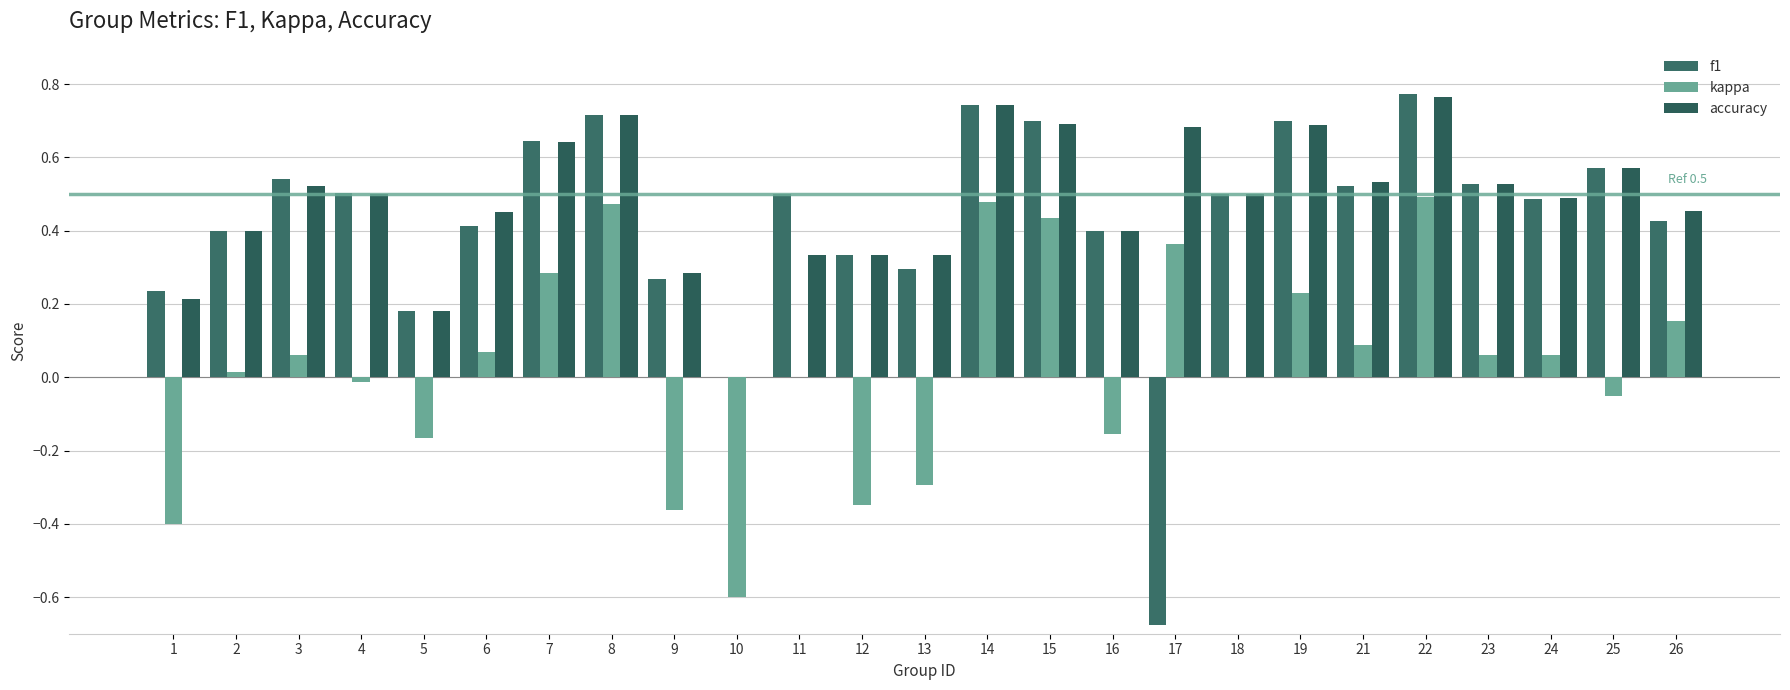

What is the difference between the maximum and minimum values in the f1 series?

1.4